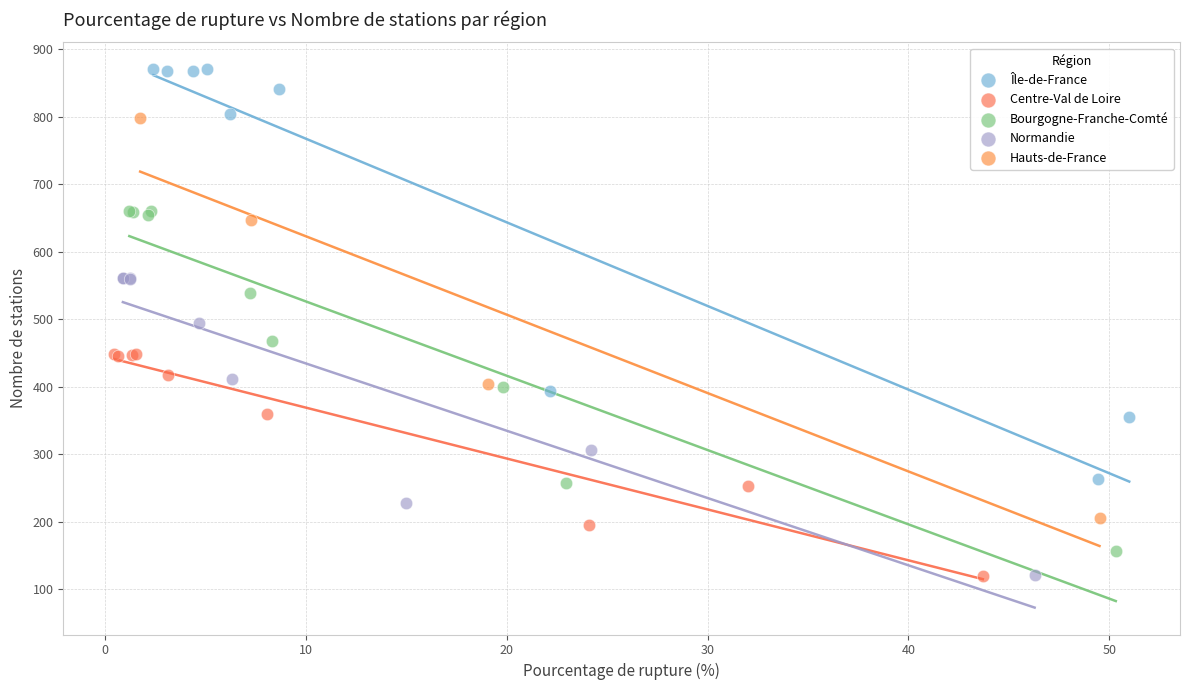

Which series reaches the maximum Y coordinate?

Île-de-France